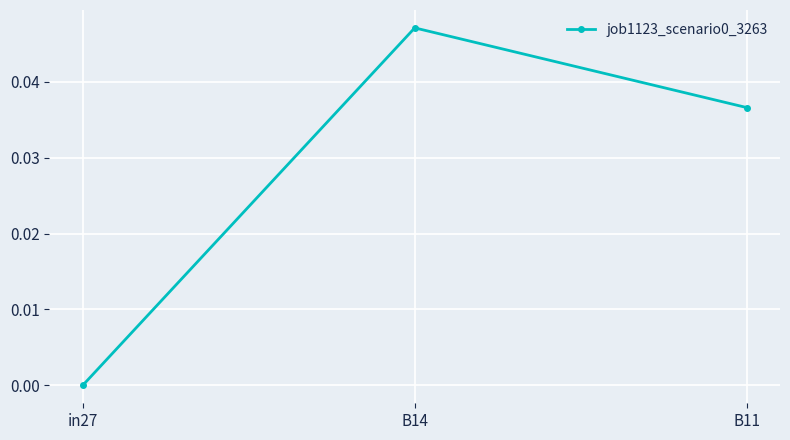

How many positive values are there?

2